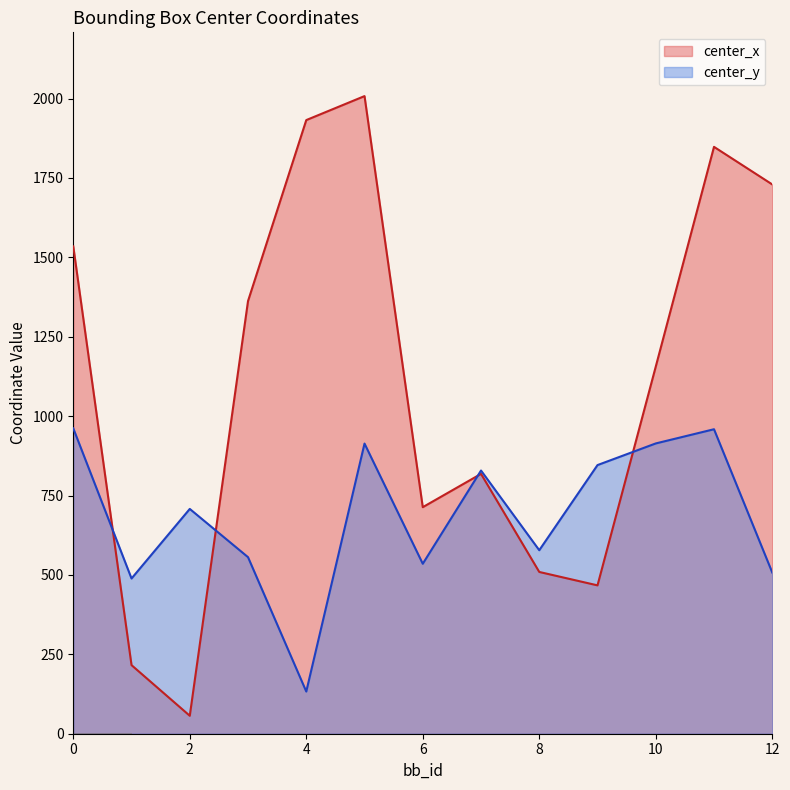

What is the total value across all series at 3?

1918.4